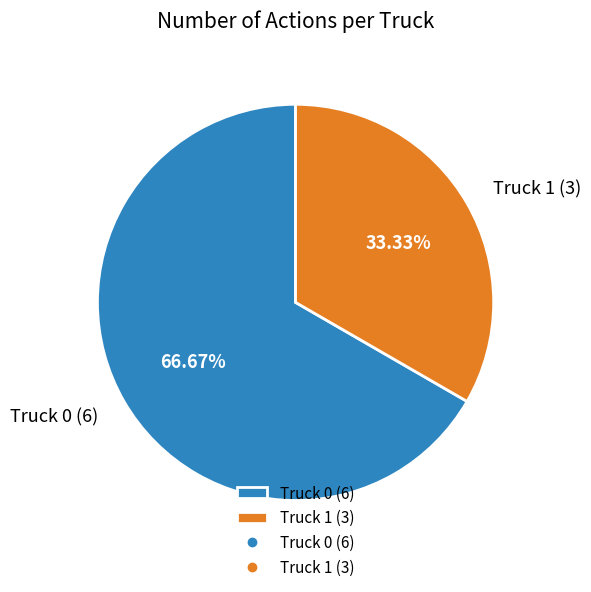

Which category has the smallest portion of the pie?

Truck 1